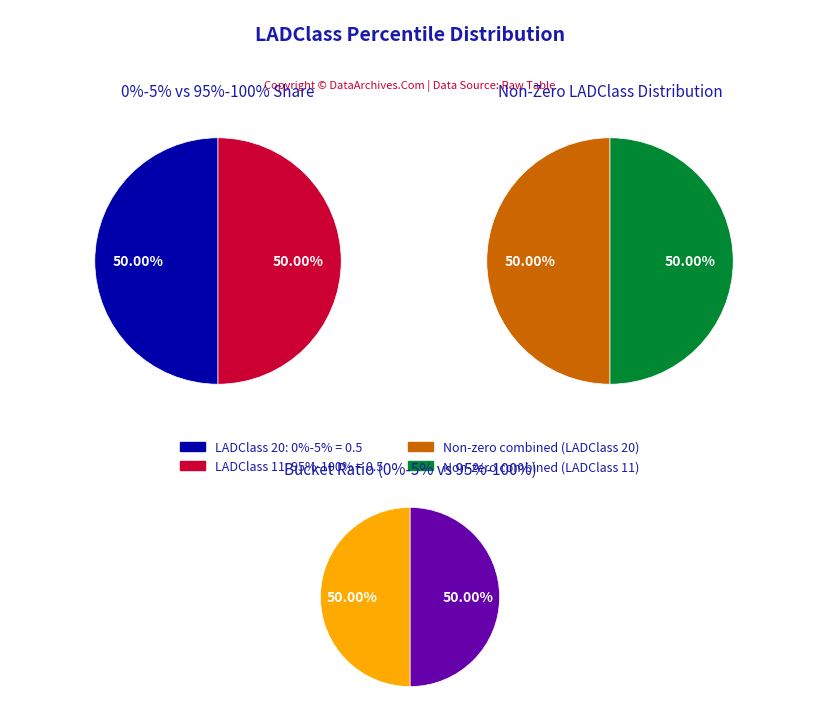

Rank the series by their maximum value, from lowest to highest.

0%-5%, 95%-100%